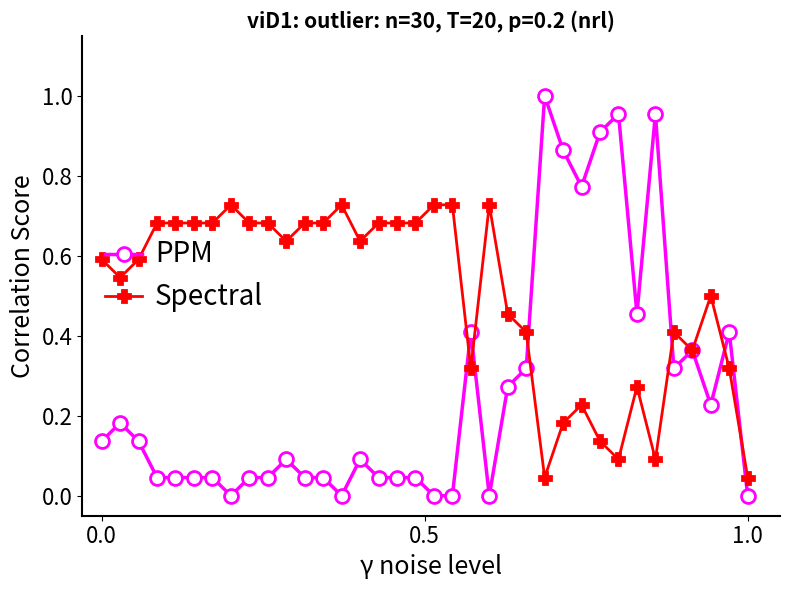

Which series has the widest spread of values?

PPM